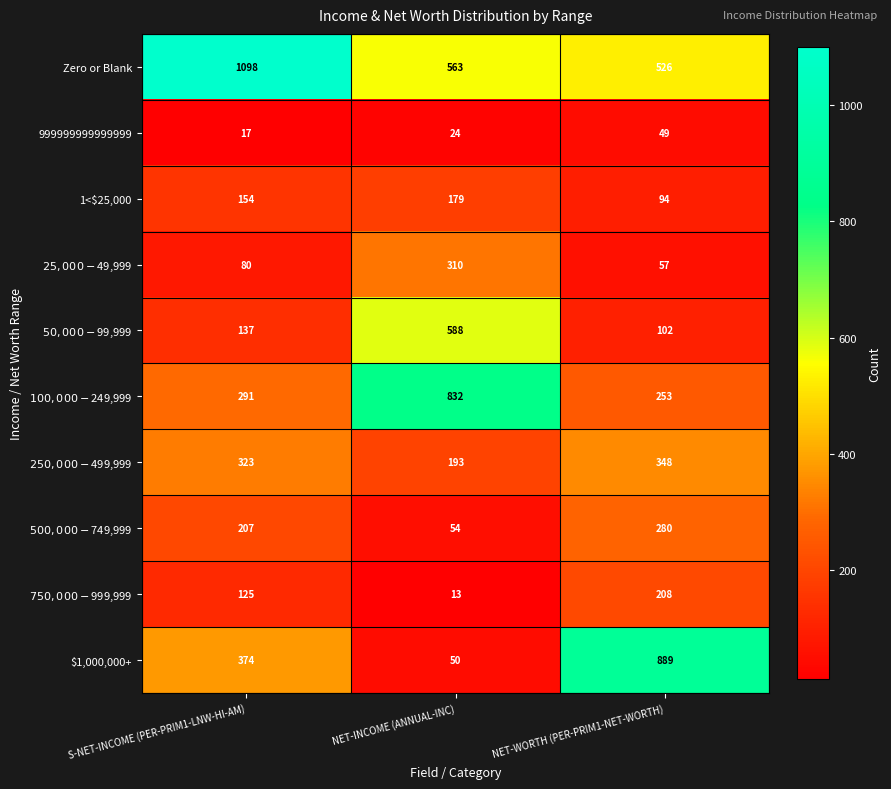

The value of 1<$25,000 at NET-INCOME (ANNUAL-INC) is 105. True or false?

False